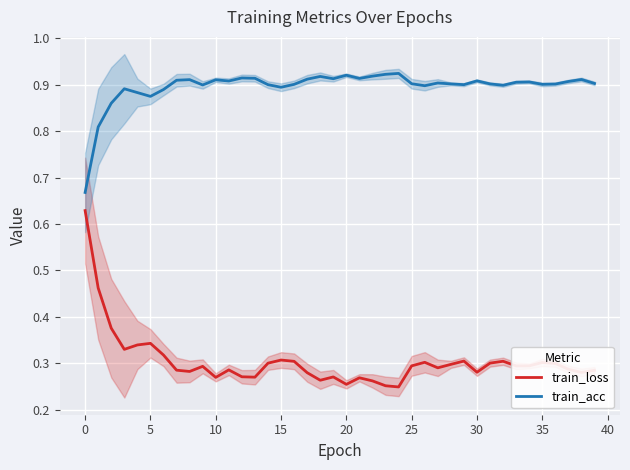

What is the difference between the maximum and second lowest values in the train_acc series?

0.1